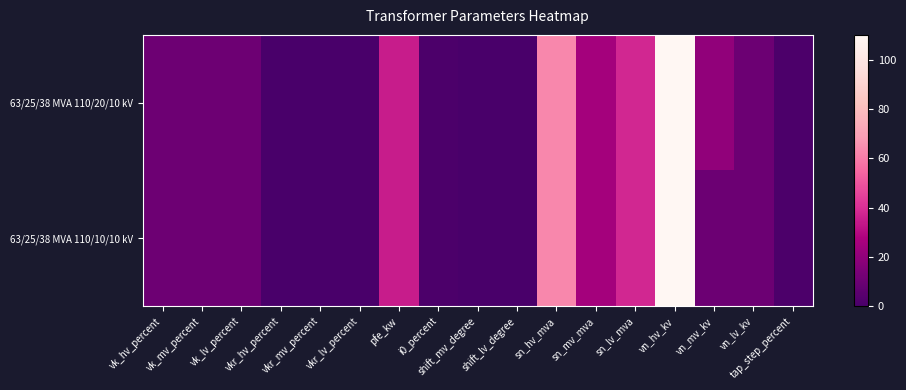

Which series changed the most between vk_hv_percent and sn_lv_mva?

63/25/38 MVA 110/20/10 kV